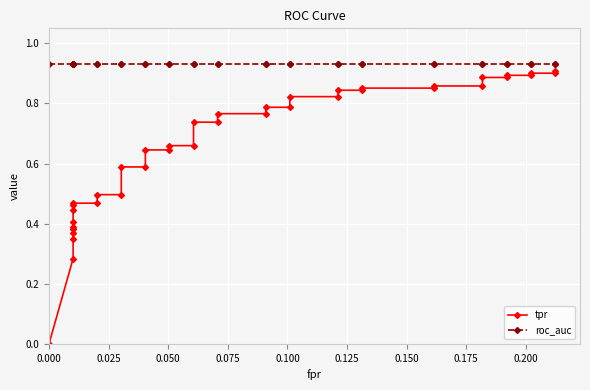

List the series in order of their peak value, highest first.

roc_auc, tpr